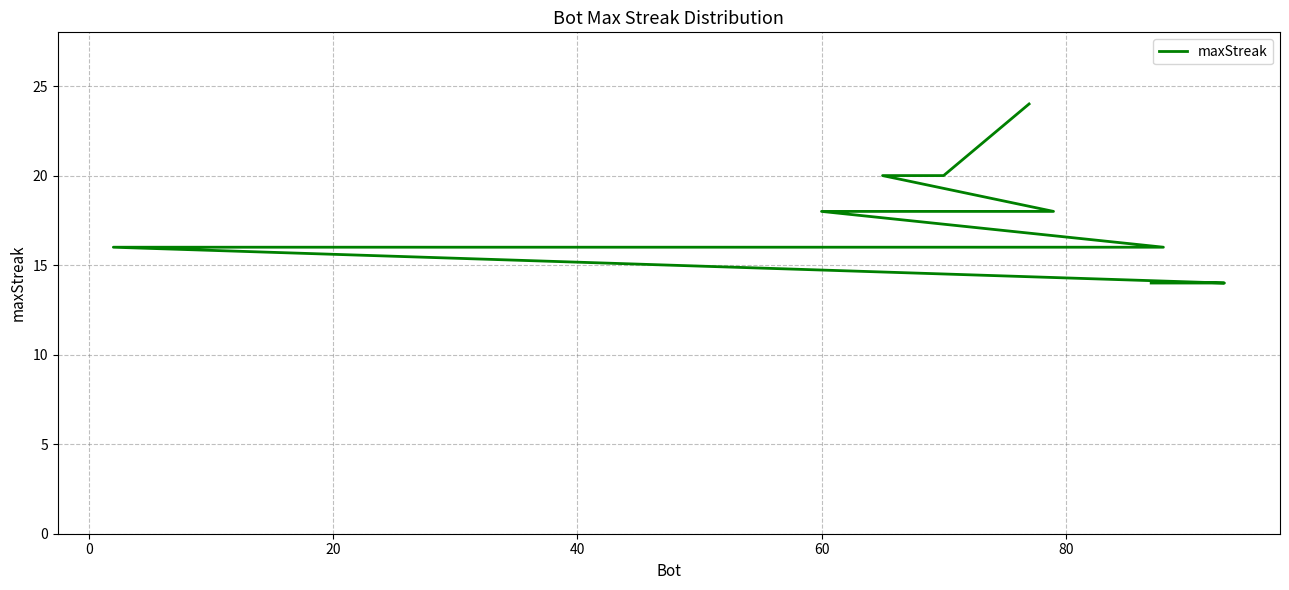

True or false: the data has more than 1 interior local peaks.

False